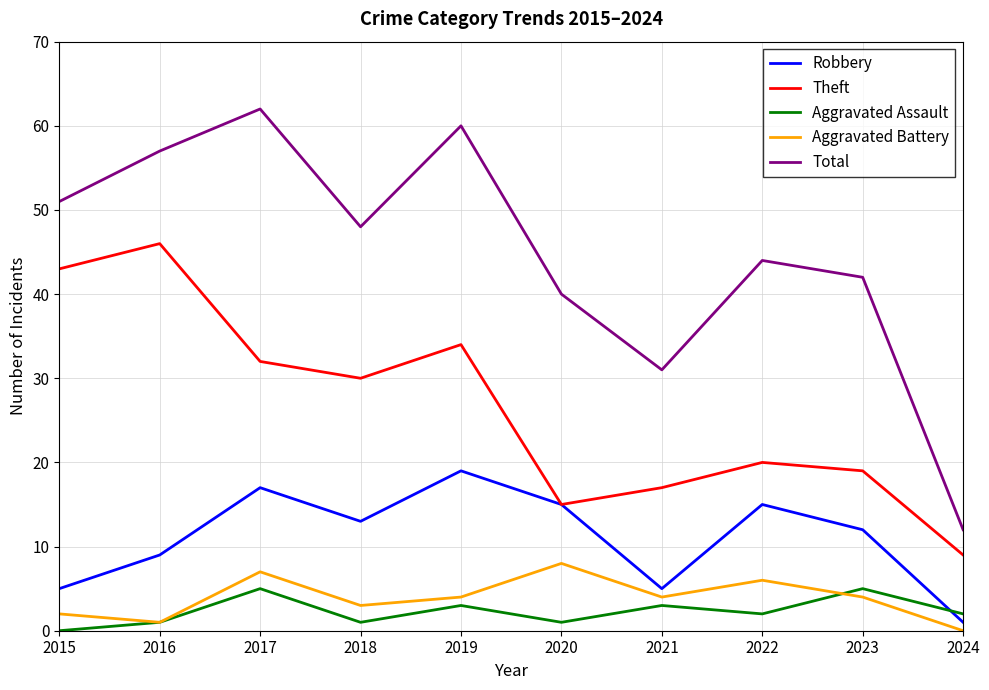

Reading left to right, extract all data points from this chart.

Robbery: 5	9	17	13	19	15	5	15	12	1
Theft: 43	46	32	30	34	15	17	20	19	9
Aggravated Assault: 0	1	5	1	3	1	3	2	5	2
Aggravated Battery: 2	1	7	3	4	8	4	6	4	0
Total: 51	57	62	48	60	40	31	44	42	12